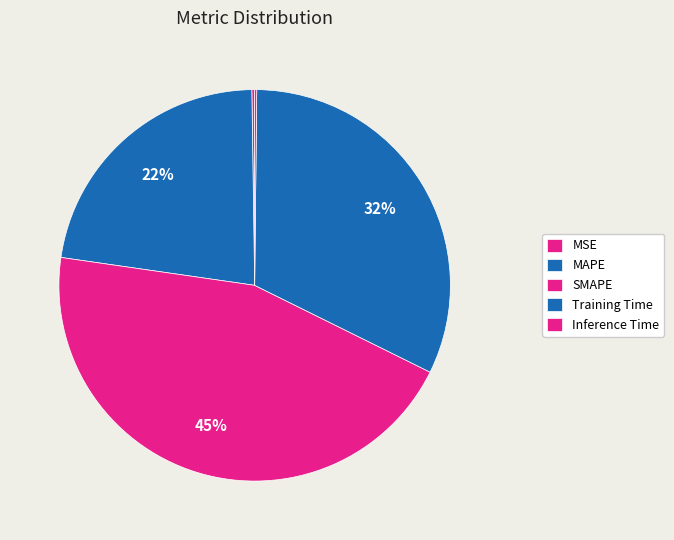

The MAPE slice represents 22% of the pie. True or false?

True